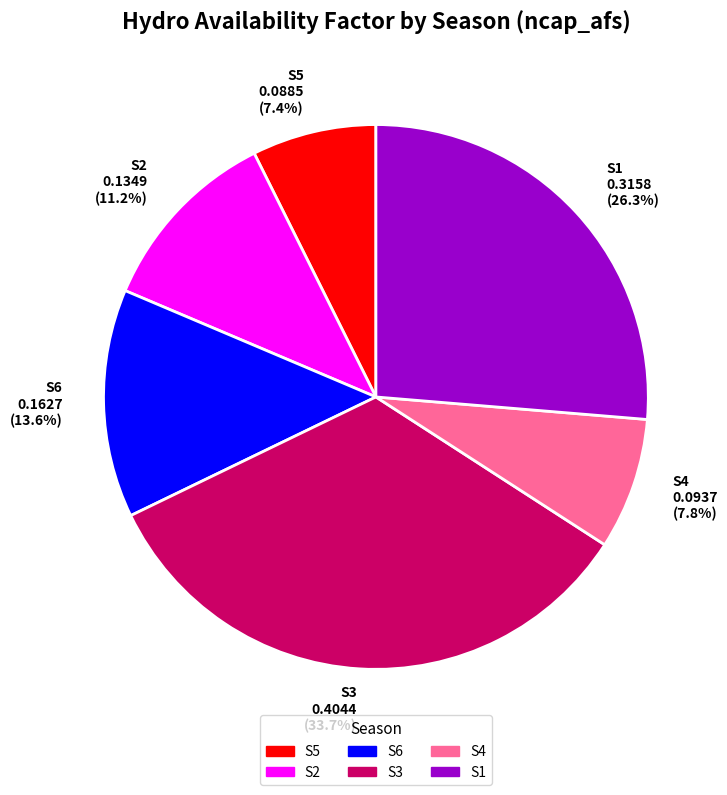

Which slice is the largest?

S3